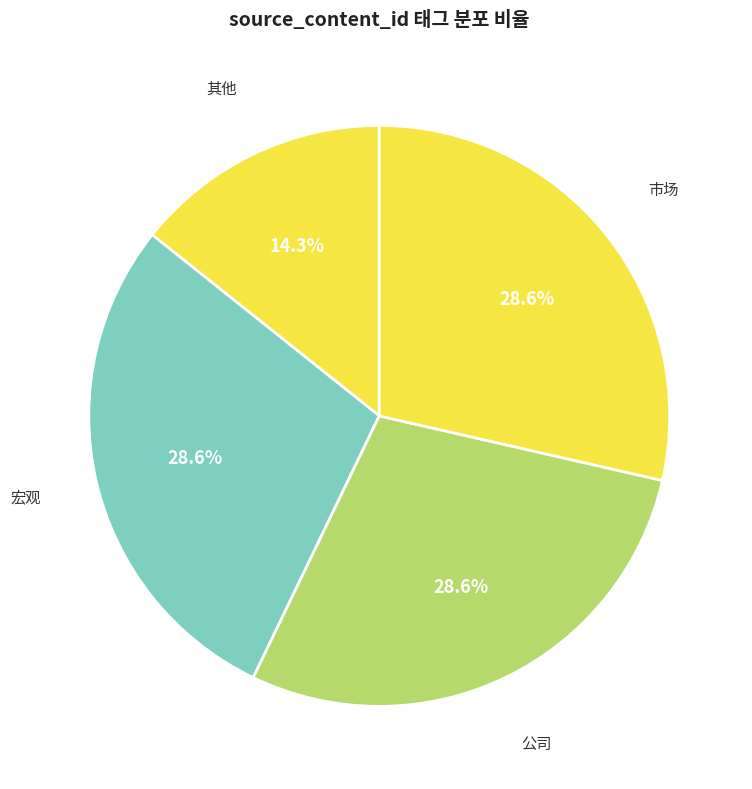

How many slices are in this pie chart?

4